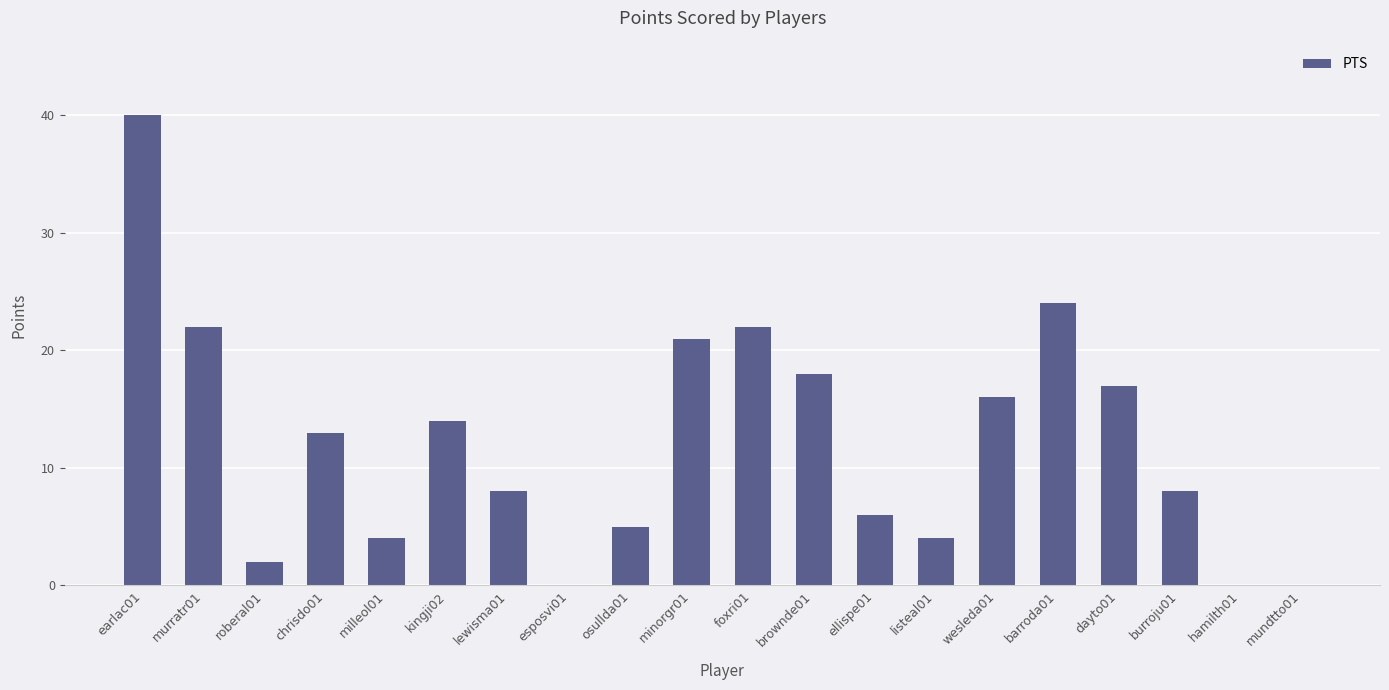

Are the bars horizontal?

No